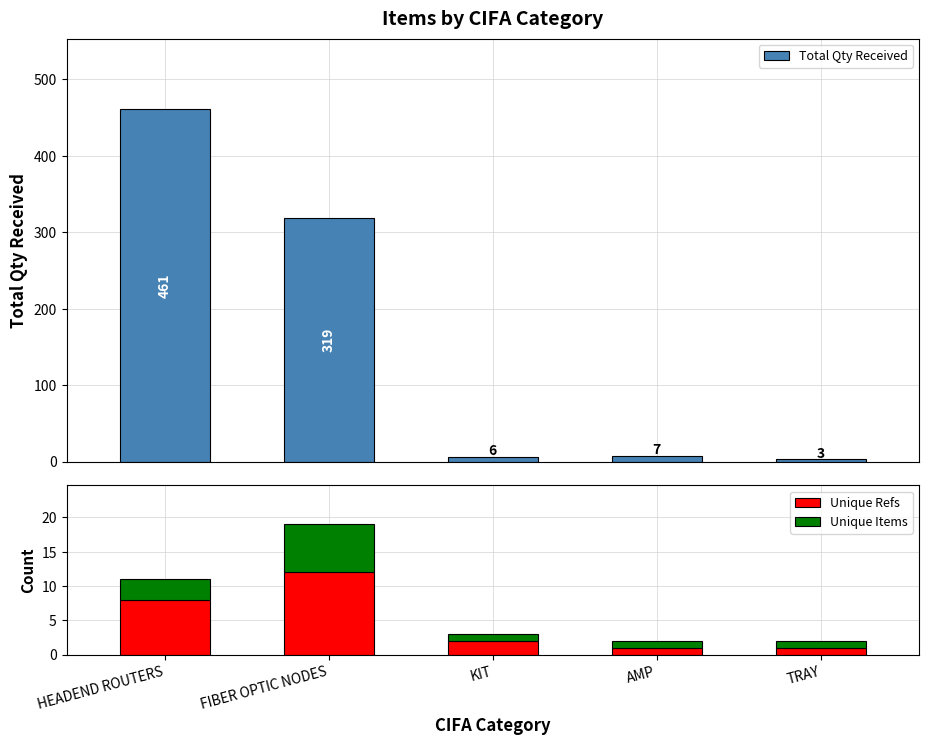

Which label corresponds to the largest value in the chart?

HEADEND ROUTERS